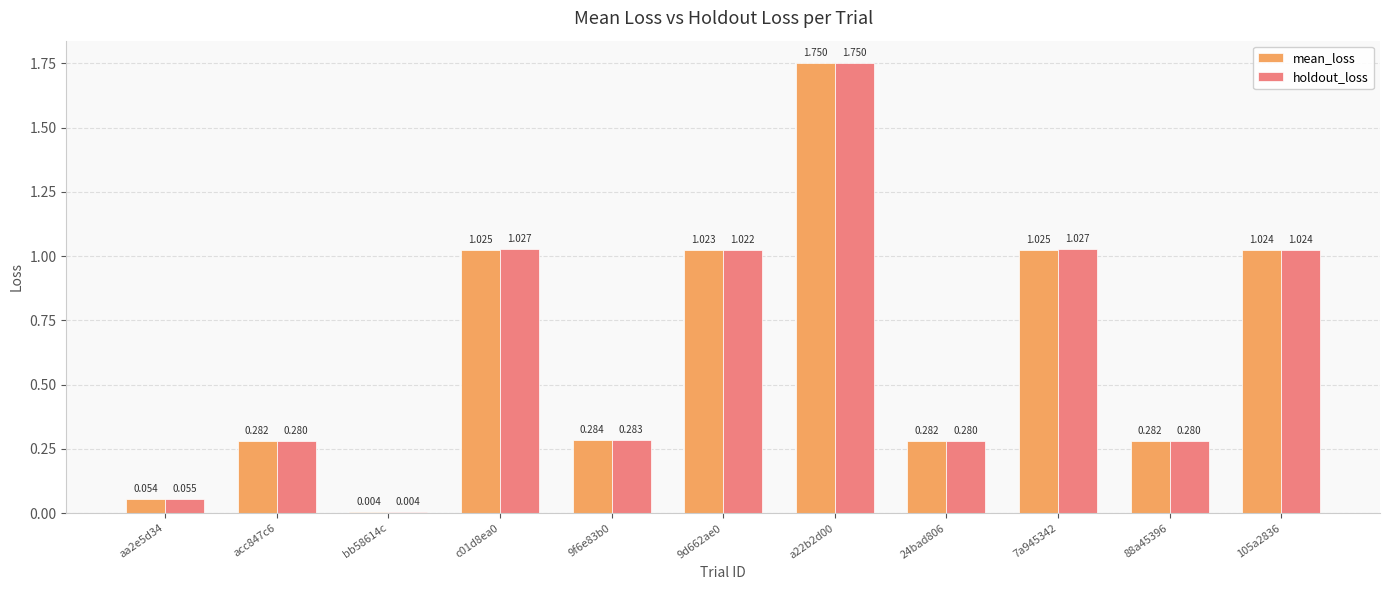

How many groups of bars are there?

11